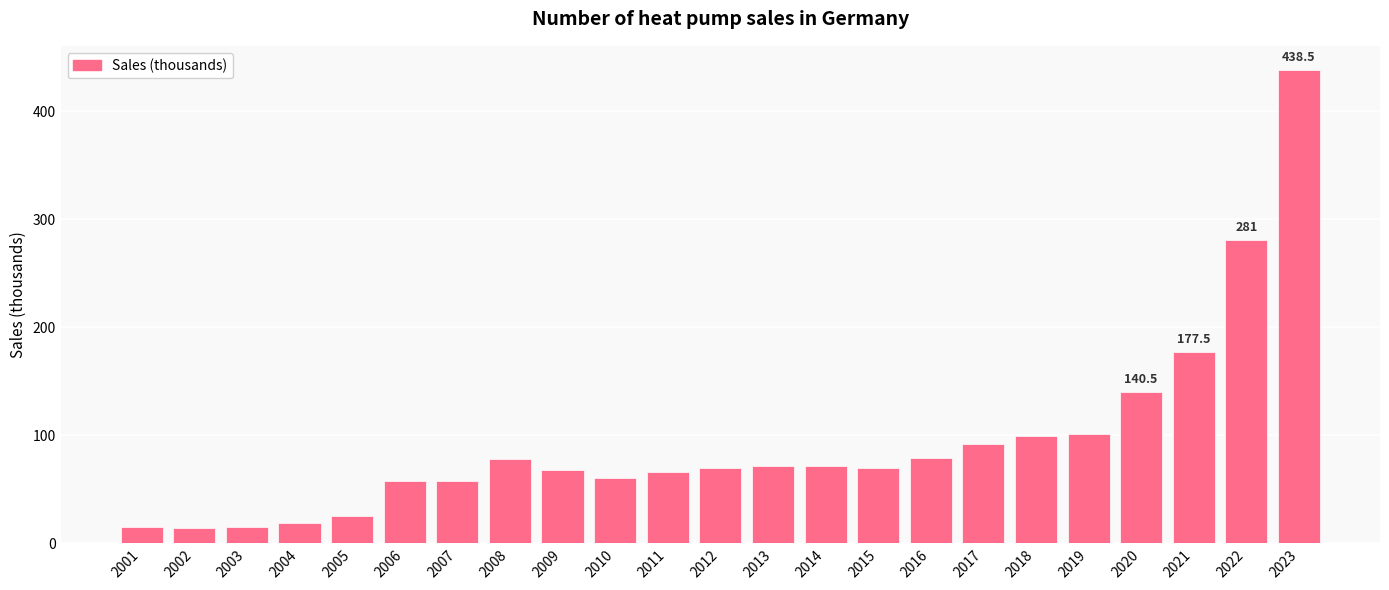

The value at 2020 is 140.5. True or false?

True